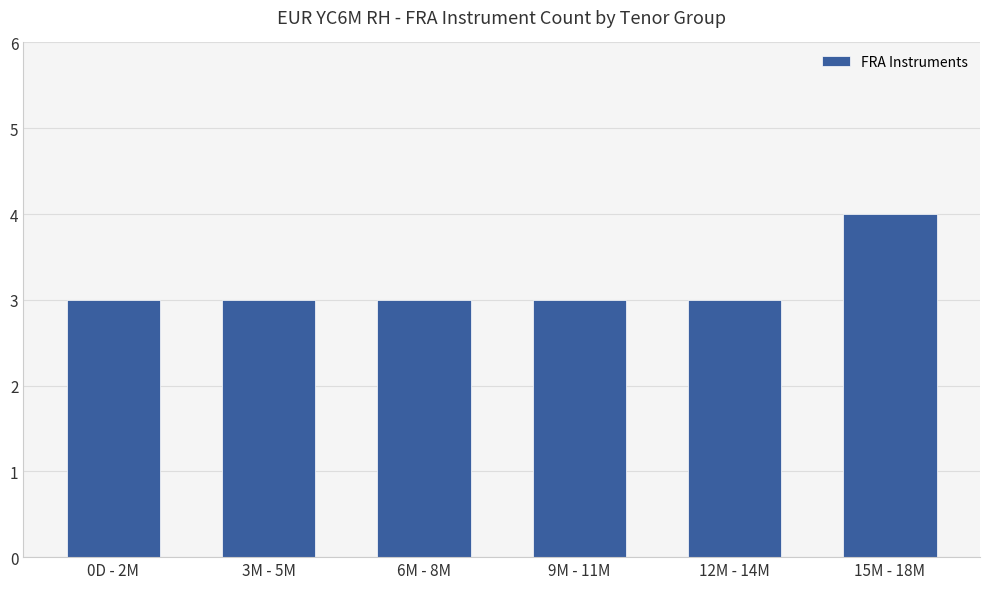

Reading left to right, transcribe all the data shown in this chart.

3	3	3	3	3	4